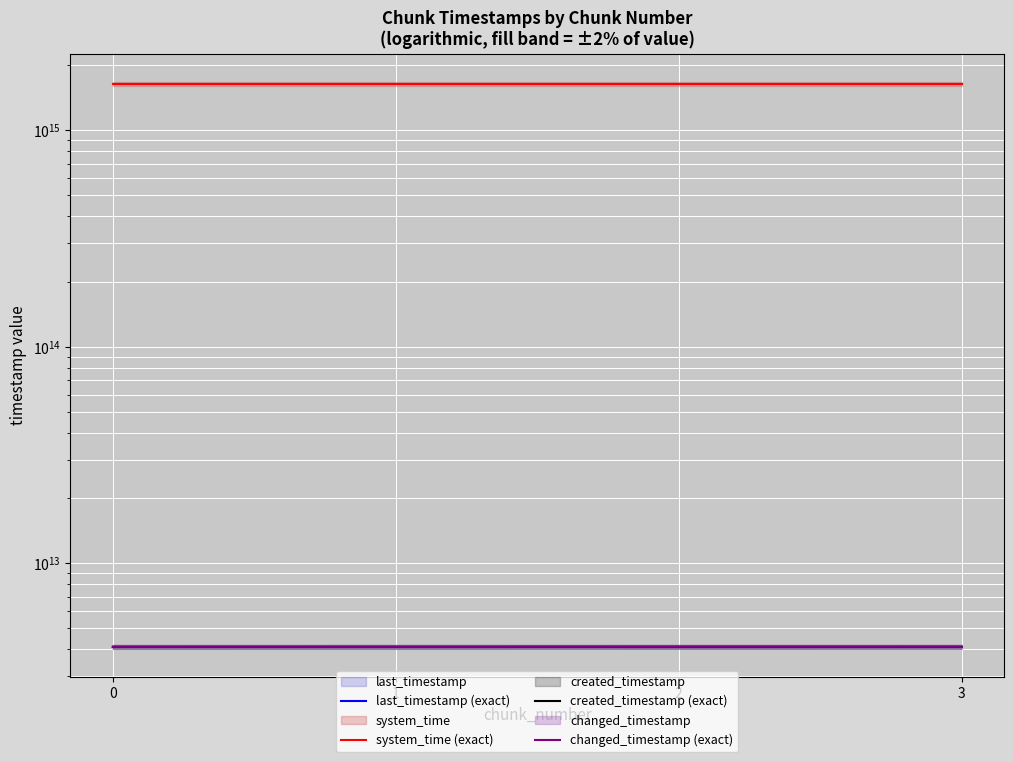

True or false: changed_timestamp (exact) has more than 0 points higher than both neighbors.

False